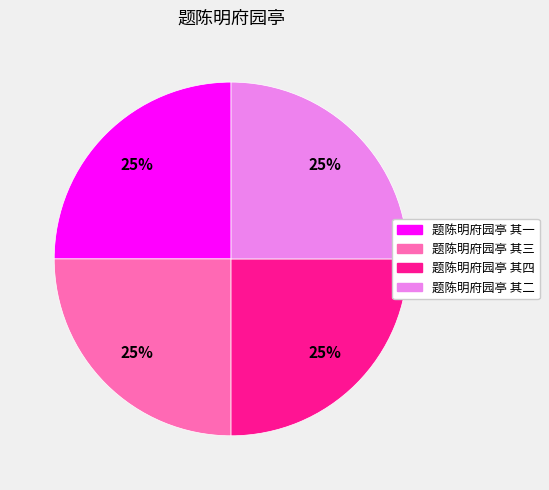

What is the ratio of the value at 题陈明府园亭 其三 to the value at 题陈明府园亭 其二?

1.0